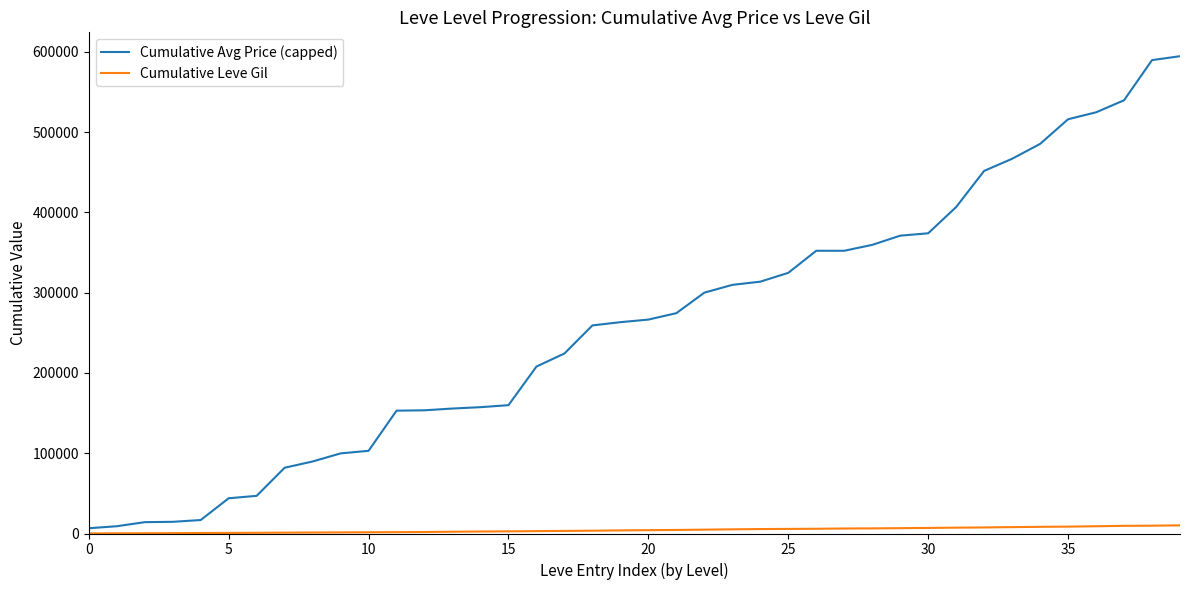

List the series in order of their peak value, lowest first.

Cumulative Leve Gil, Cumulative Avg Price (capped)